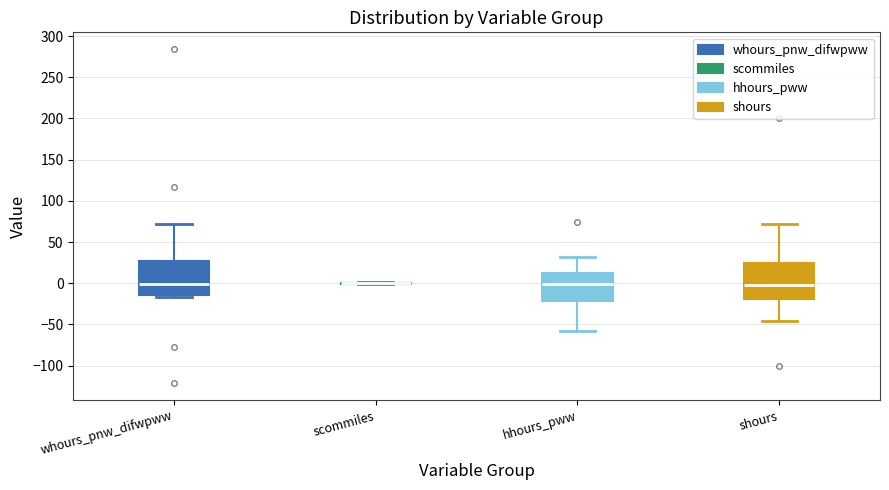

Reading left to right, read every box against the y-axis: the position of its median line, the range the box covers, and the ends of its whiskers. The values are not printed on the chart, so give them approximately, as read against the axis.

whours_pnw_difwpww: median 0, box -15 to 30, whiskers -15 (just below the box's lower edge) to 70
scommiles: box collapsed to a line at 0, whiskers 0 to 0
hhours_pww: median 0, box -20 to 10, whiskers -60 to 30
shours: median 0, box -20 to 25, whiskers -45 to 70